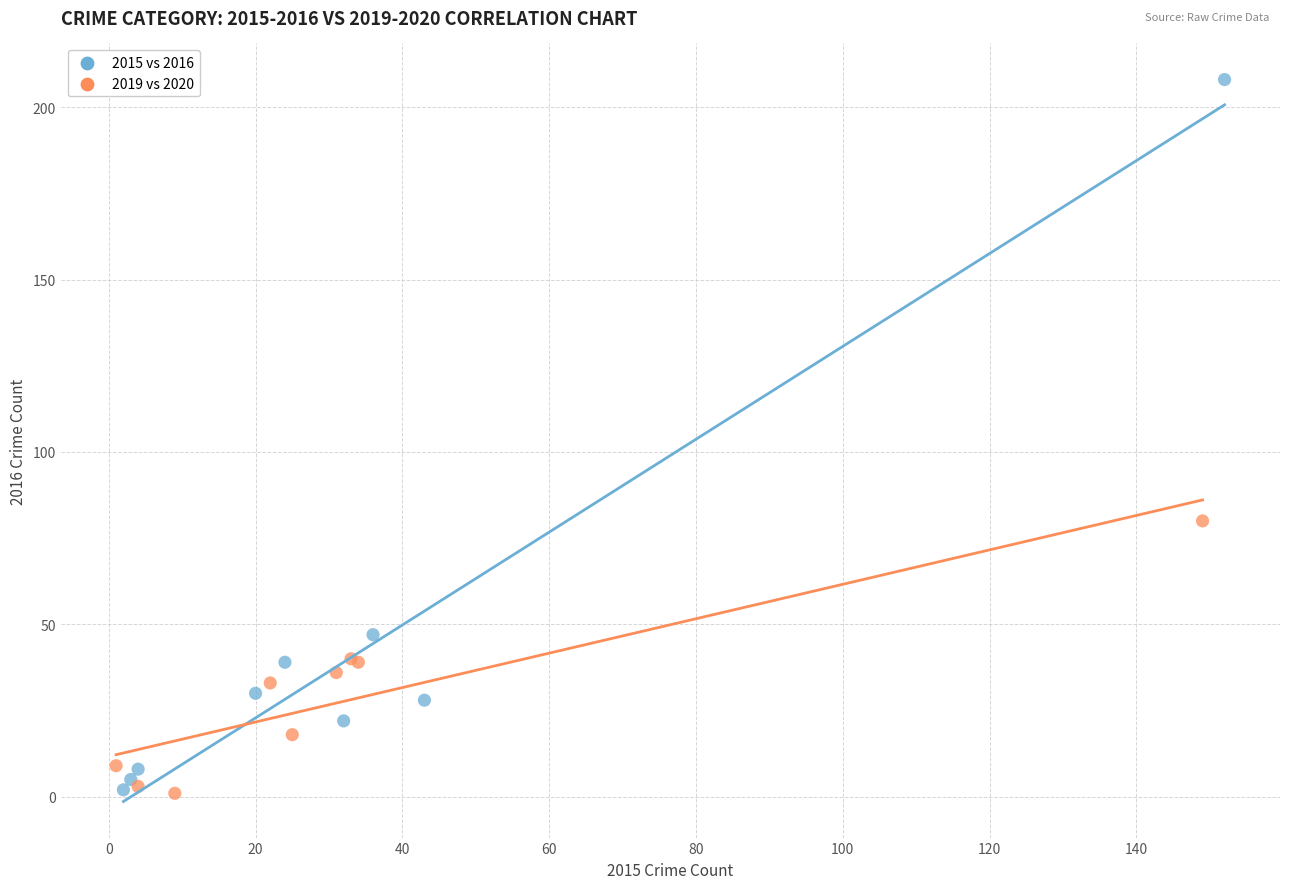

Which series has the largest Y range (max minus min)?

2015 vs 2016